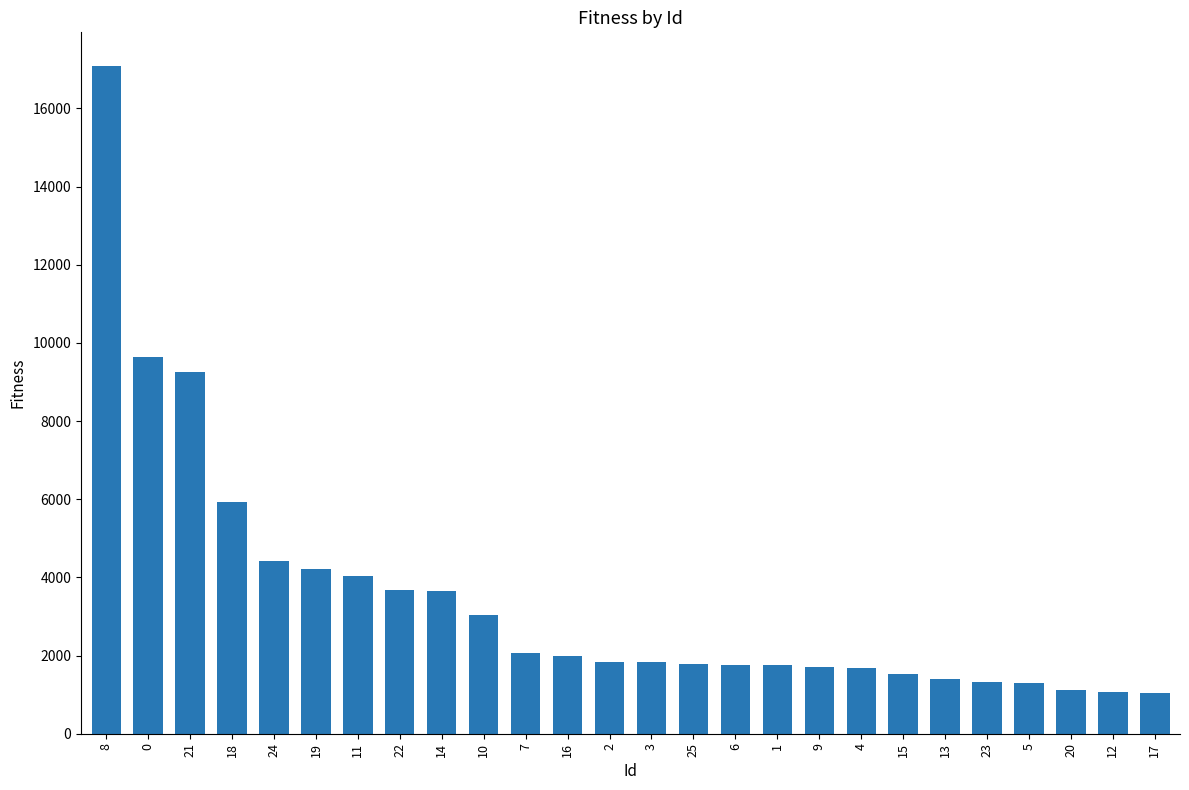

The value at 9 is 1715. True or false?

True